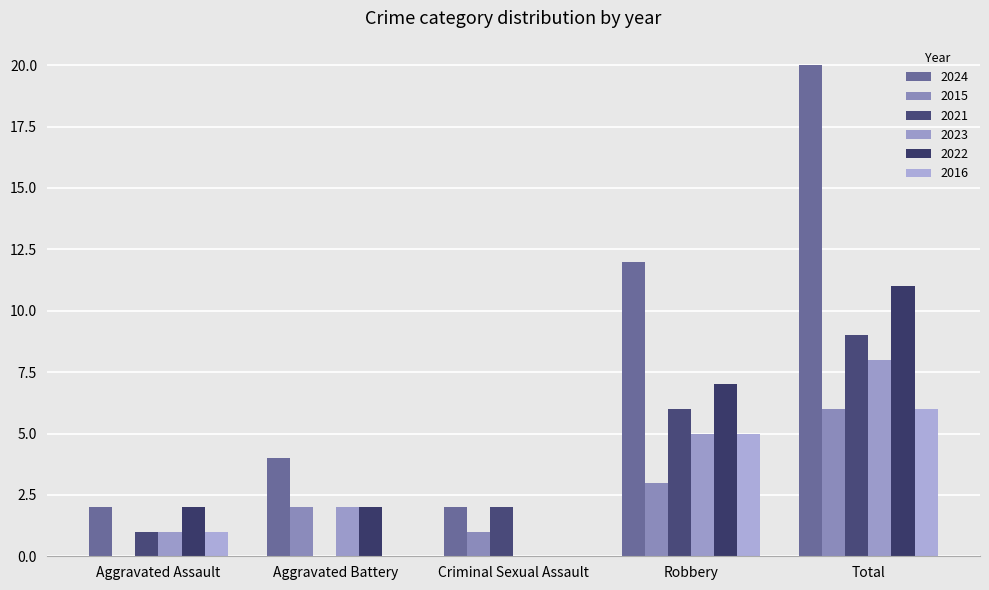

Between Aggravated Battery and Robbery, which is larger?

Robbery